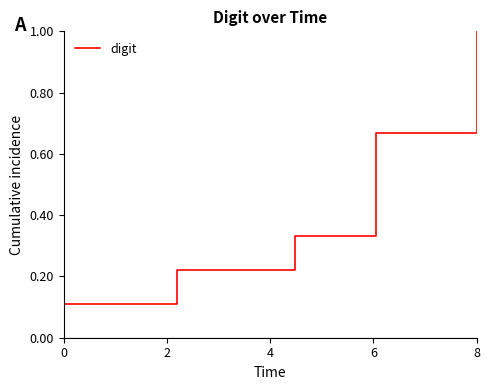

True or false: the data has more than 0 interior local peaks.

False